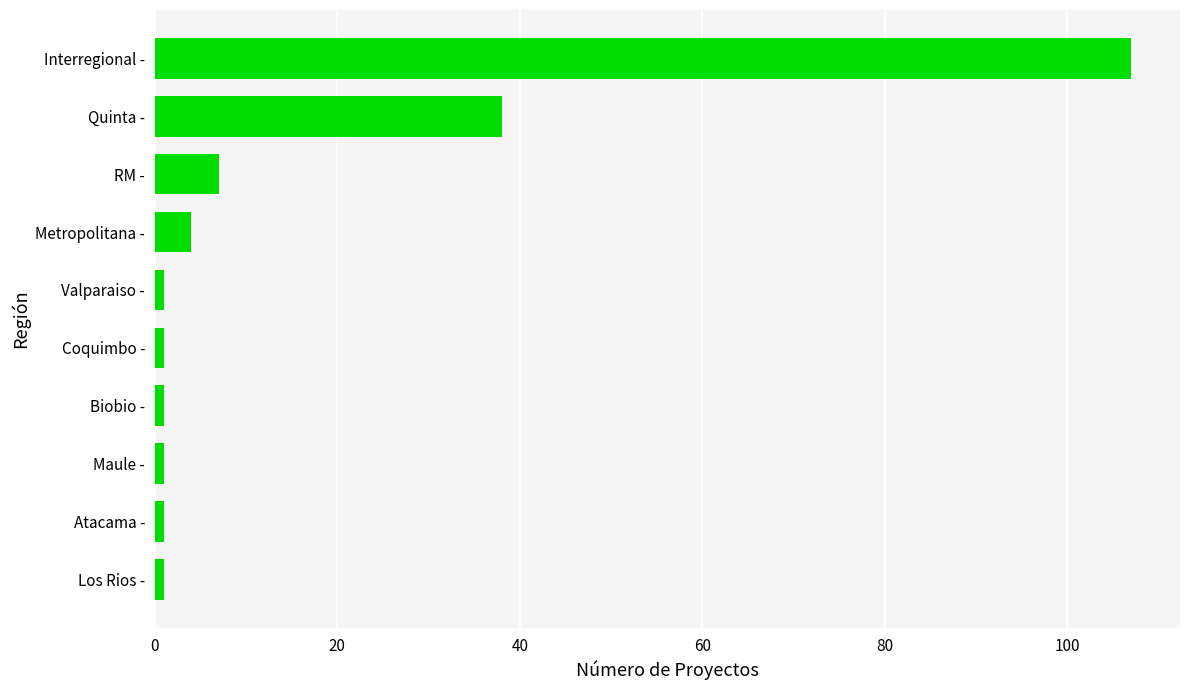

What is the difference between the values at RM - and Quinta -?

31